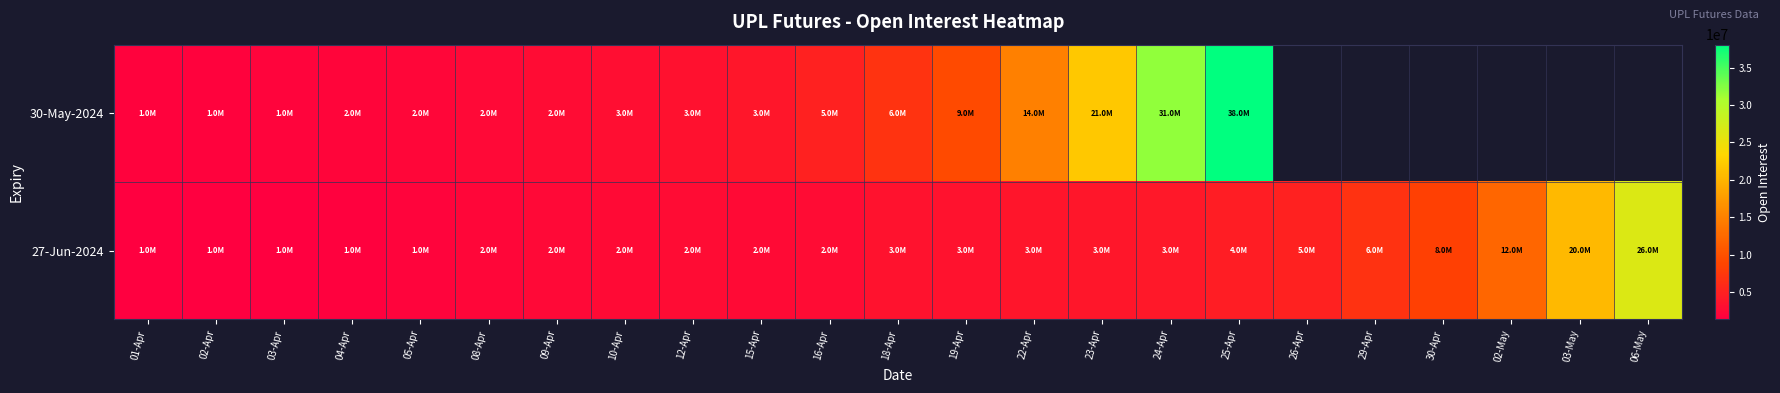

At 23-Apr, list the series in order from largest to smallest.

30-May-2024, 27-Jun-2024